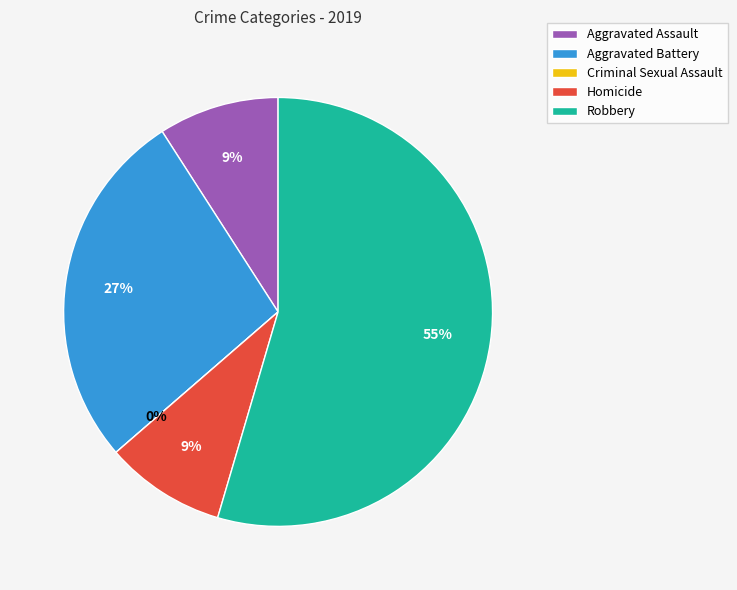

Is it true that Criminal Sexual Assault is 1% of the pie?

False